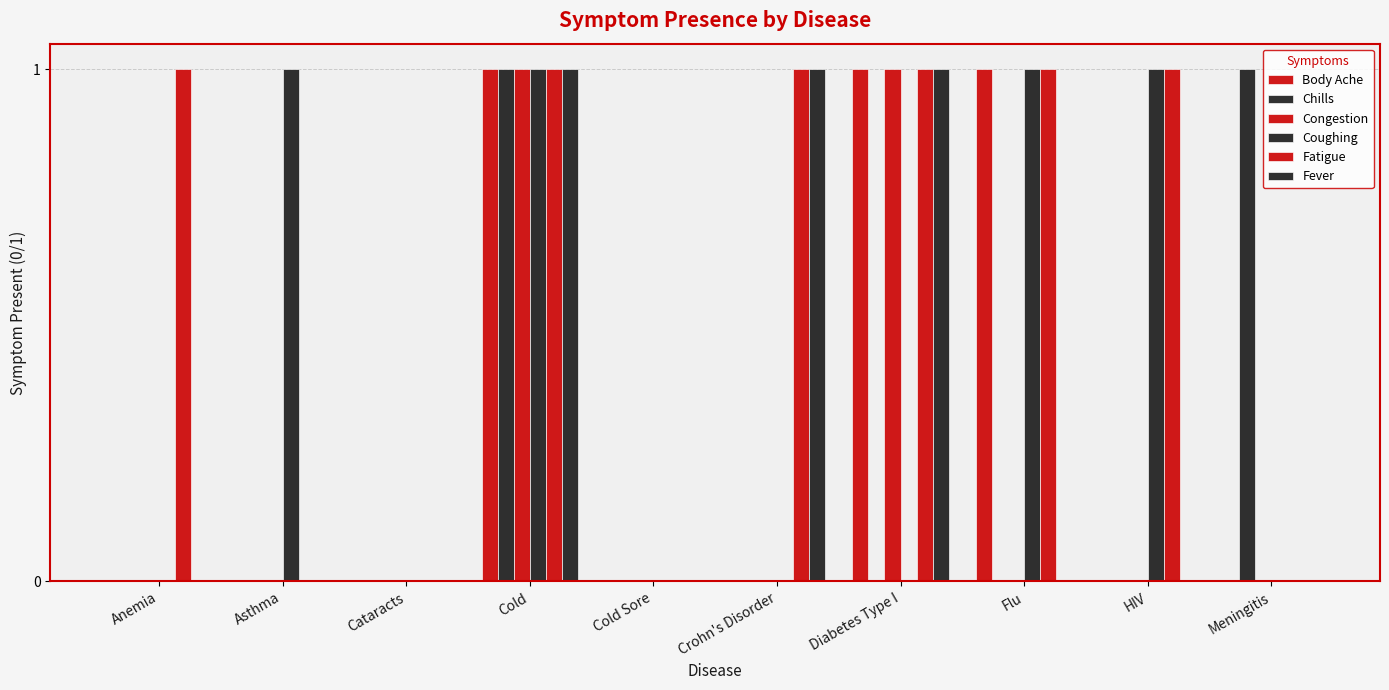

The value of Coughing at Cold is 1. True or false?

True